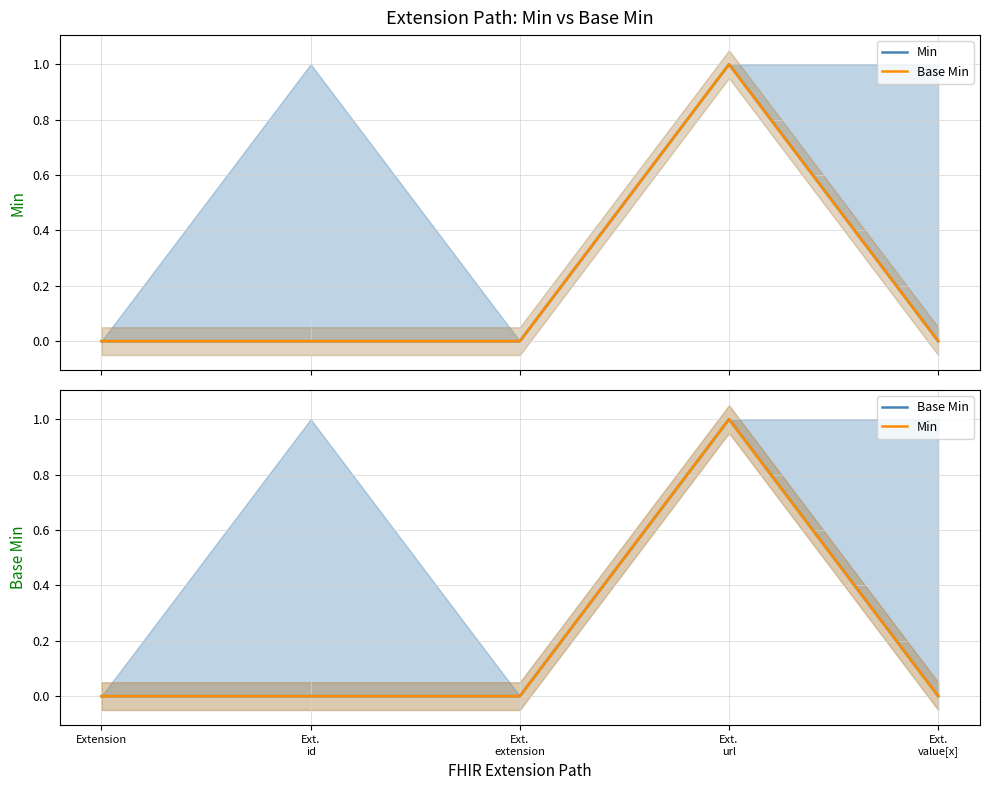

Which has a higher value, Ext.
id or Ext.
extension?

Ext.
id